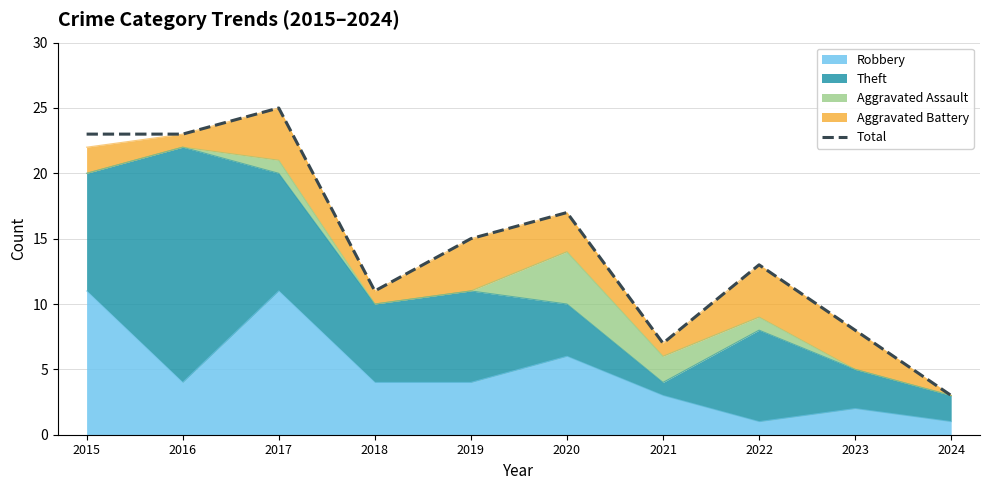

Reading left to right, list all the values displayed in this chart.

2015=23	2016=23	2017=25	2018=11	2019=15	2020=17	2021=7	2022=13	2023=8	2024=3